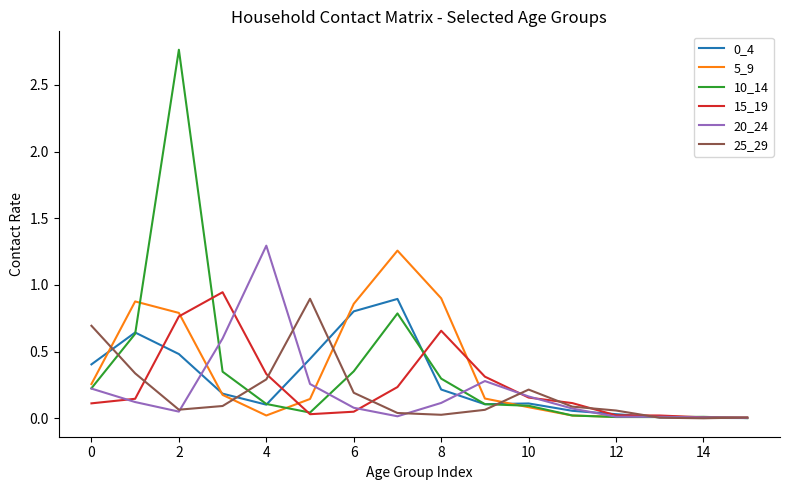

Which series has the largest range (max minus min)?

10_14